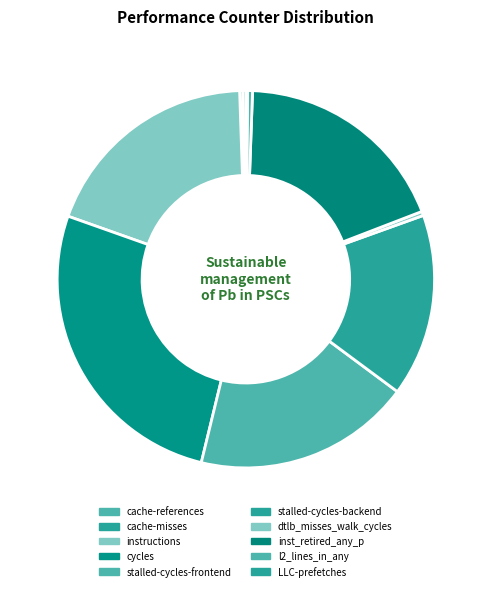

Which slice is the largest?

cycles